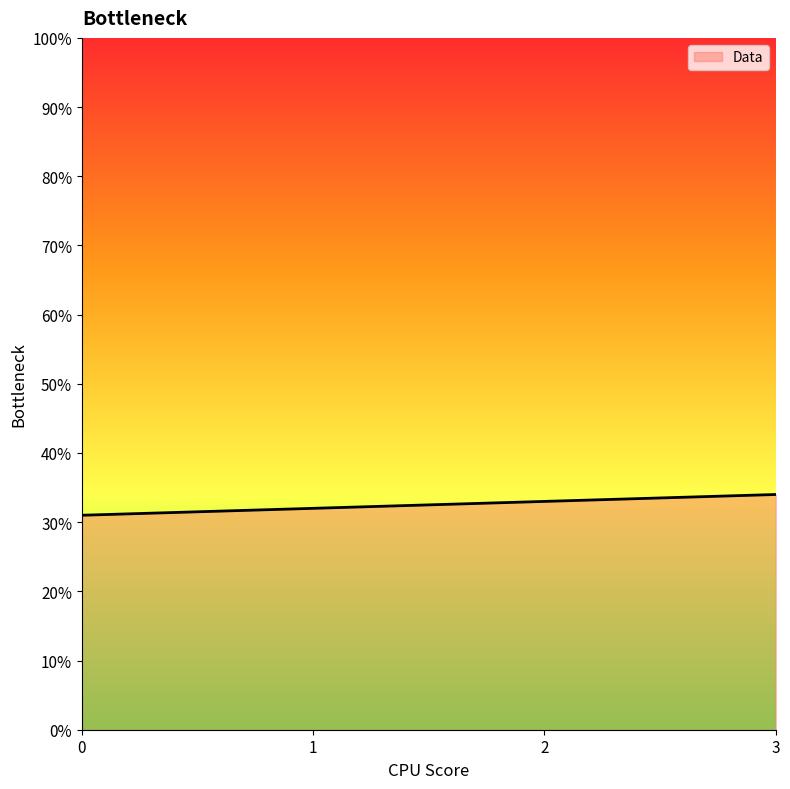

True or false: the data shows 31 at 0.

True